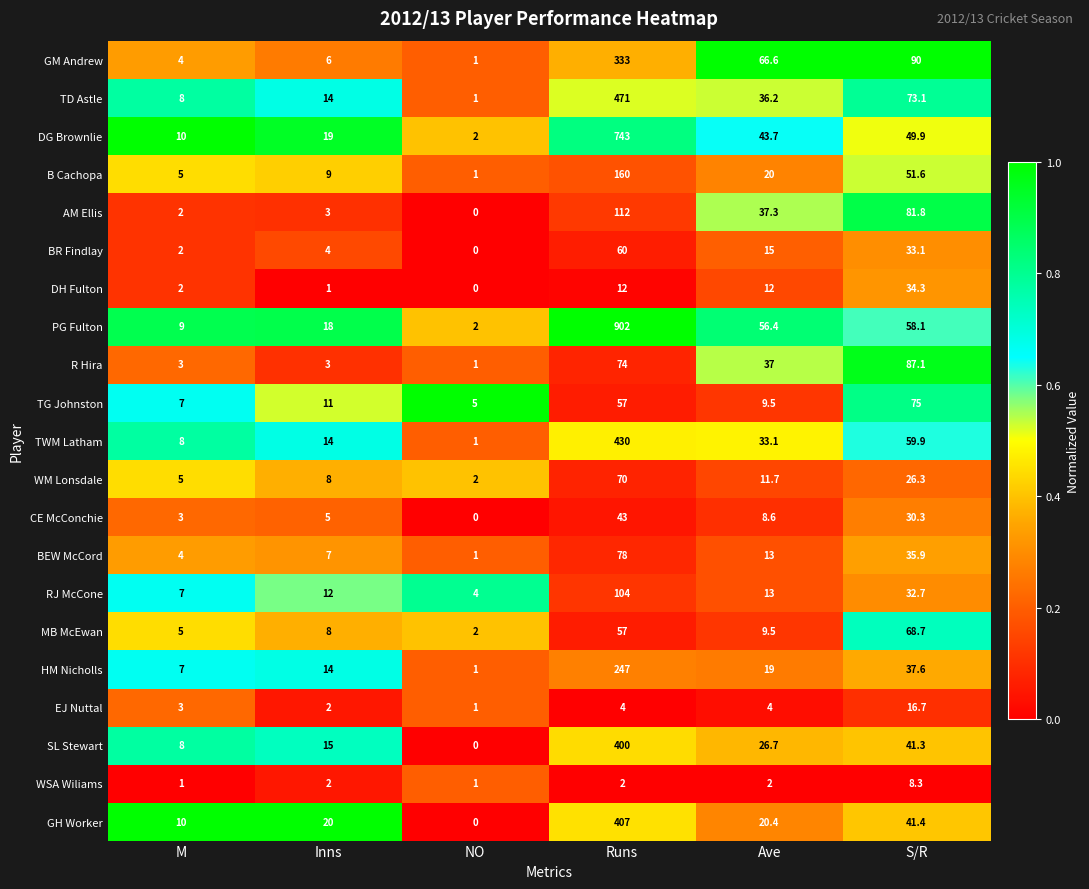

What is the spread (max minus min) of values at NO?

5.0